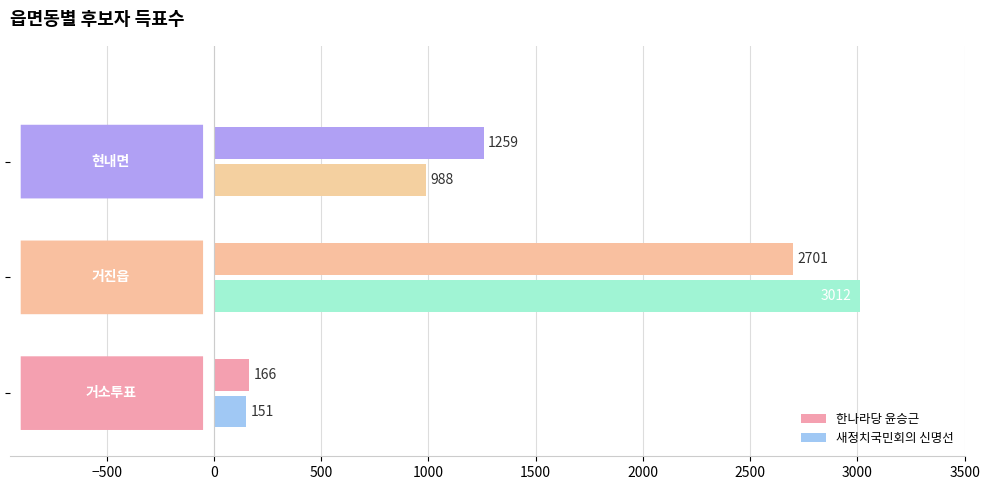

What is the smallest value displayed?

151